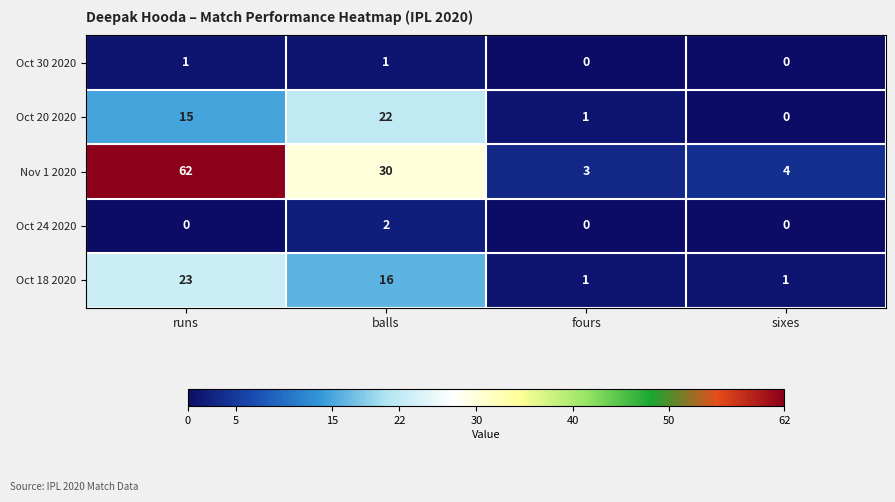

Reading left to right, extract all data points from this chart.

Oct 30 2020: 1	1	0	0
Oct 20 2020: 15	22	1	0
Nov 1 2020: 62	30	3	4
Oct 24 2020: 0	2	0	0
Oct 18 2020: 23	16	1	1